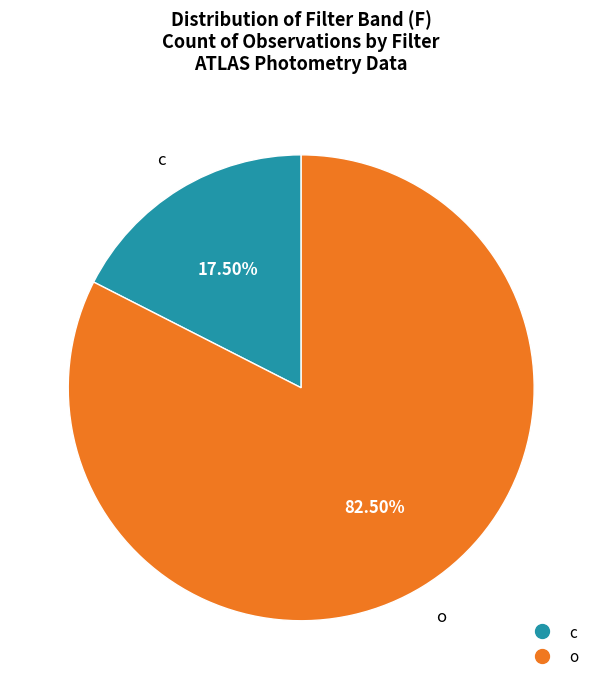

Approximately how many times larger is the value at o compared to c?

4.7